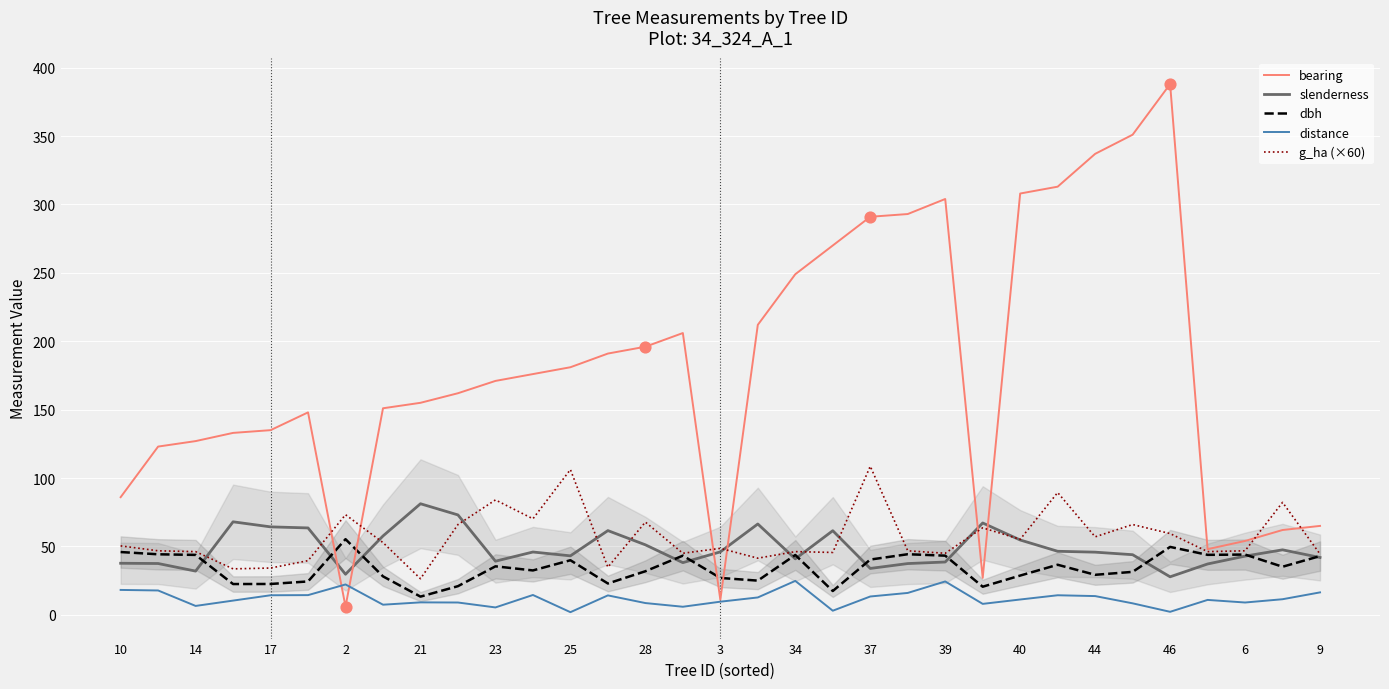

Which series has the largest total across all categories?

bearing